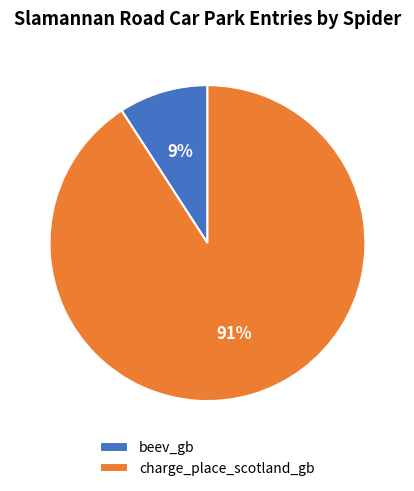

What is the smallest slice in the pie chart?

beev_gb